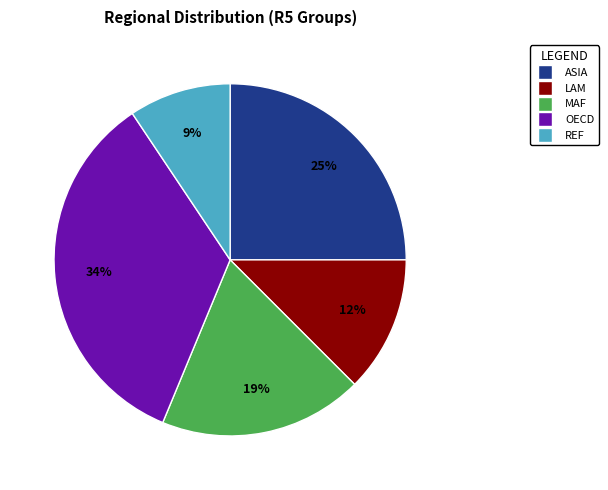

What percentage is the ASIA slice, to the nearest percent?

25%